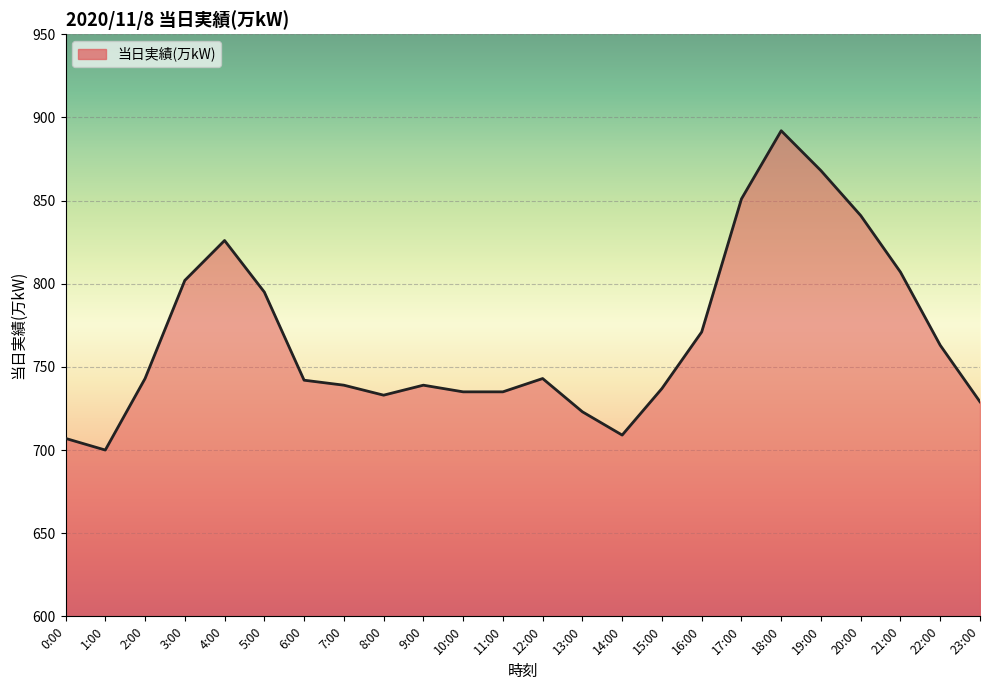

Does the chart display data point markers on the line(s)?

No